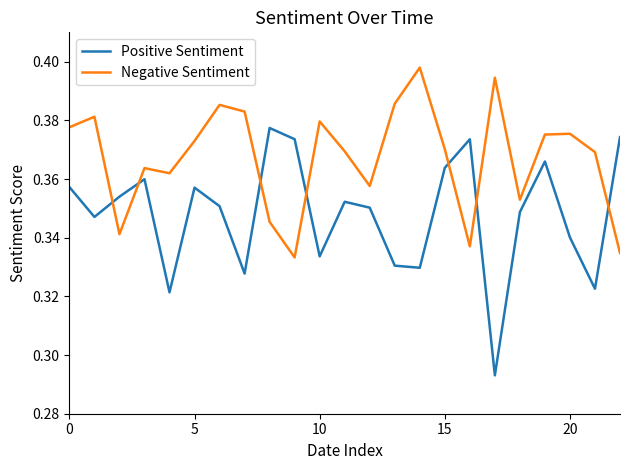

At how many categories does at least one series exceed 0?

23